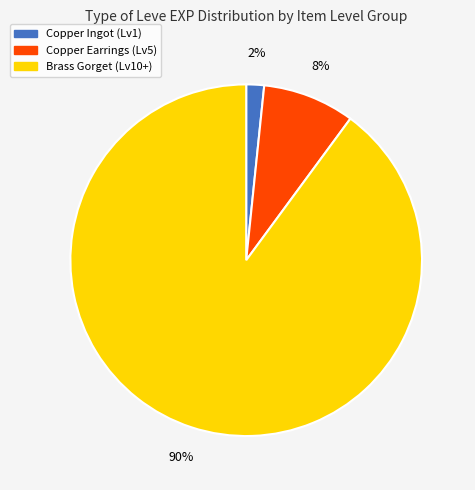

To the nearest percent, what is the average slice percentage?

33%